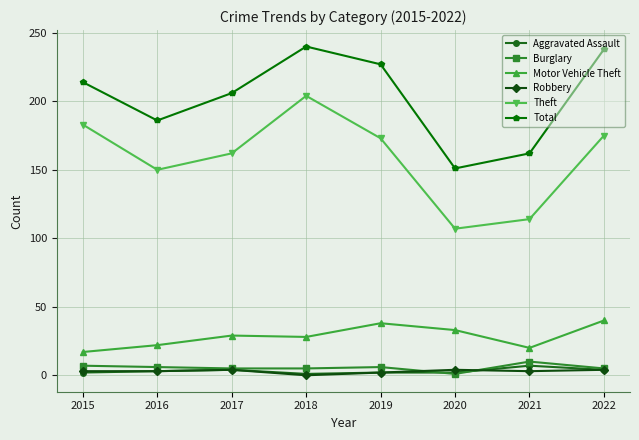

What is the value of the Aggravated Assault point at the 3rd from the left?

4